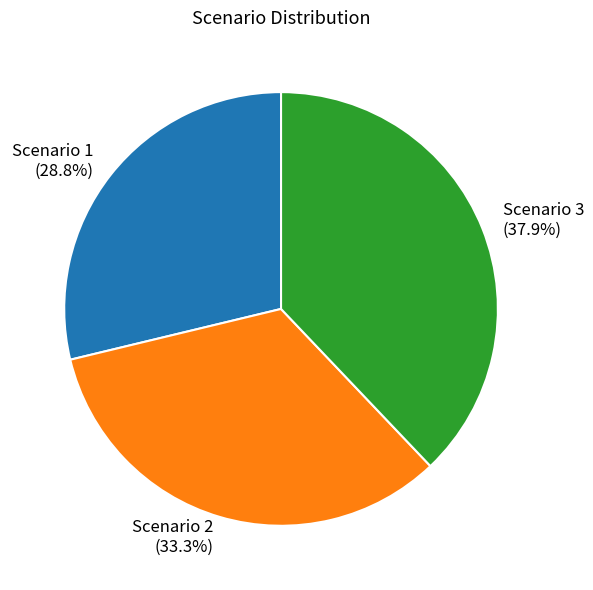

How many segments does this pie chart have?

3